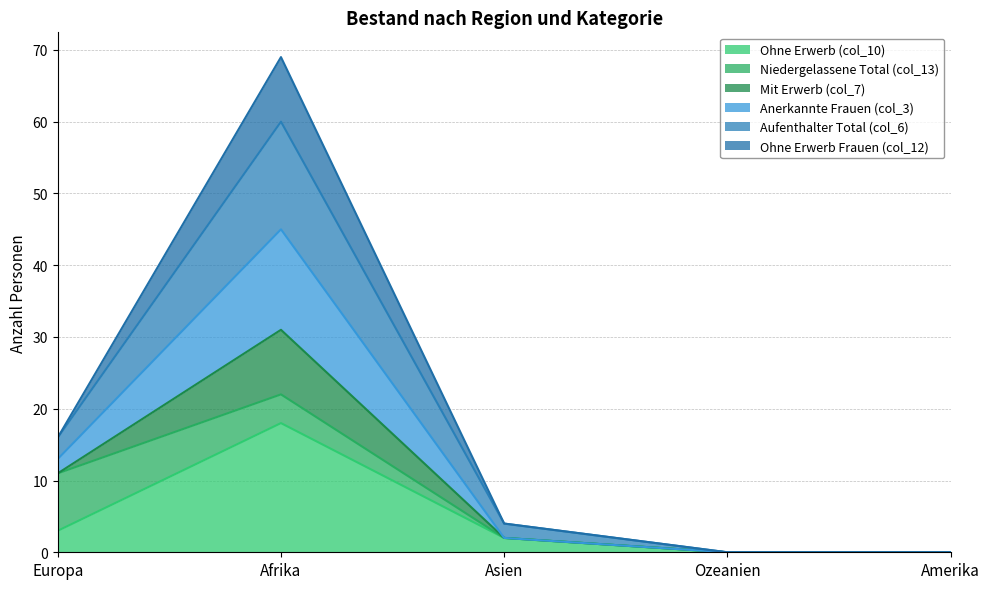

How many values in the Ohne Erwerb (col_10) series exceed 2?

2